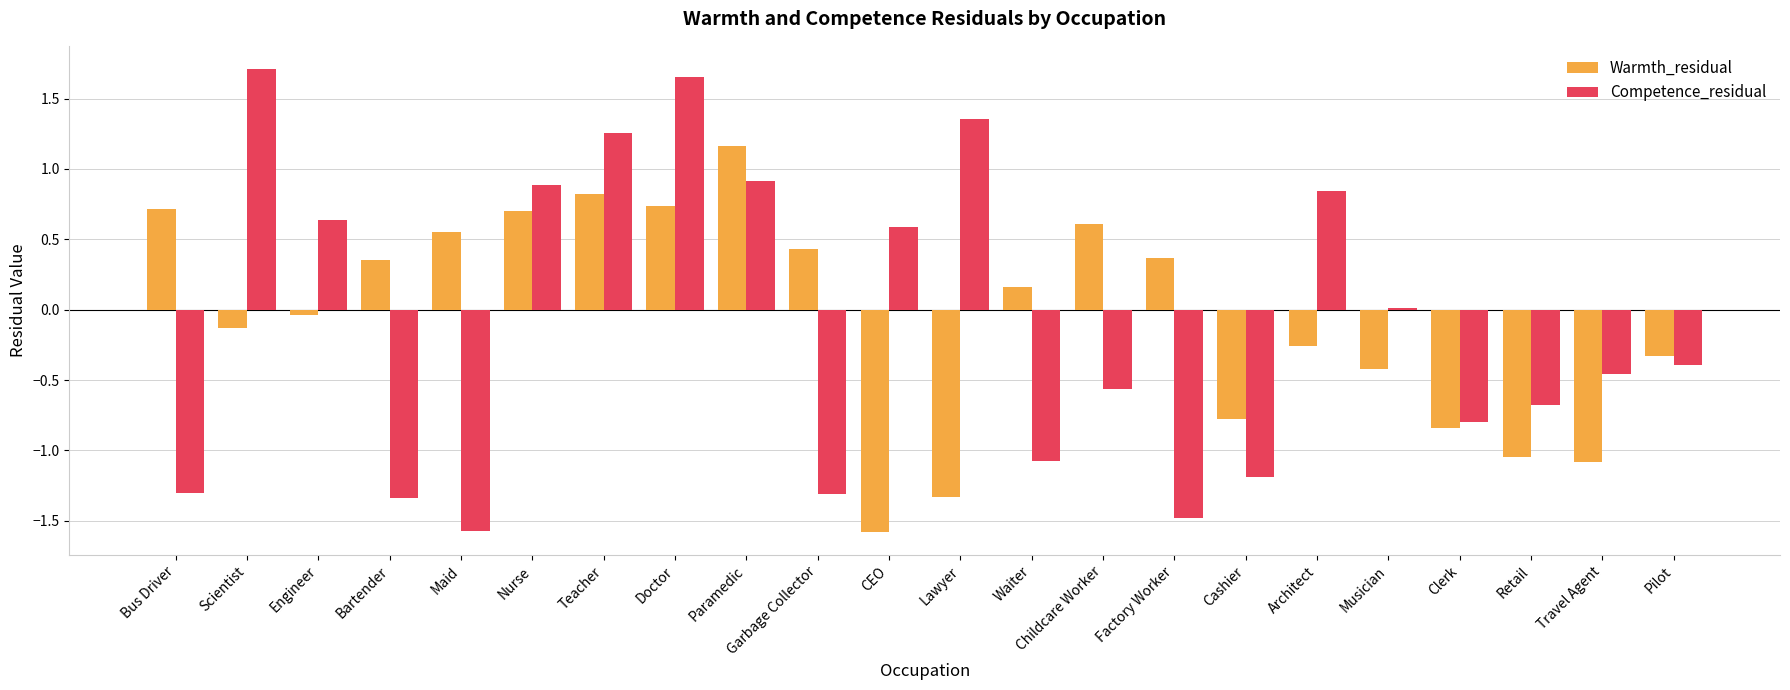

Which series changed the most between Nurse and Pilot?

Competence_residual